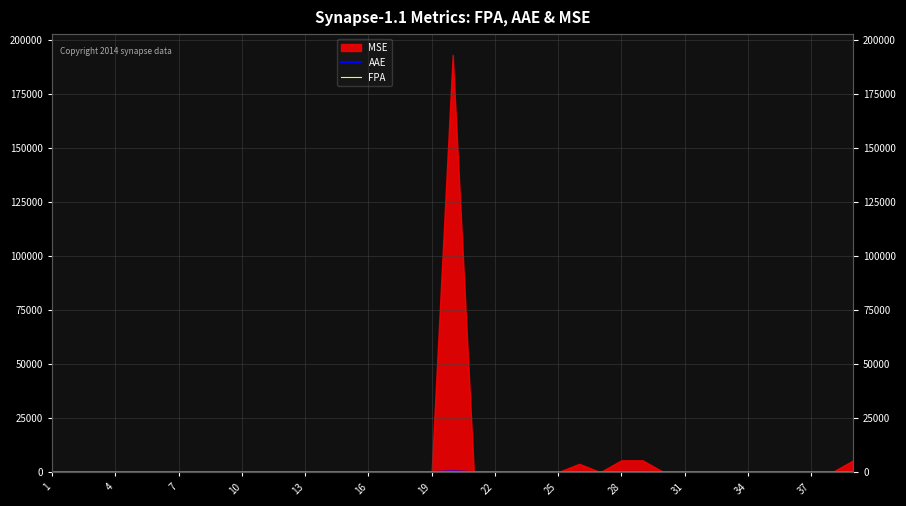

Which category has the lowest value across all series?

1